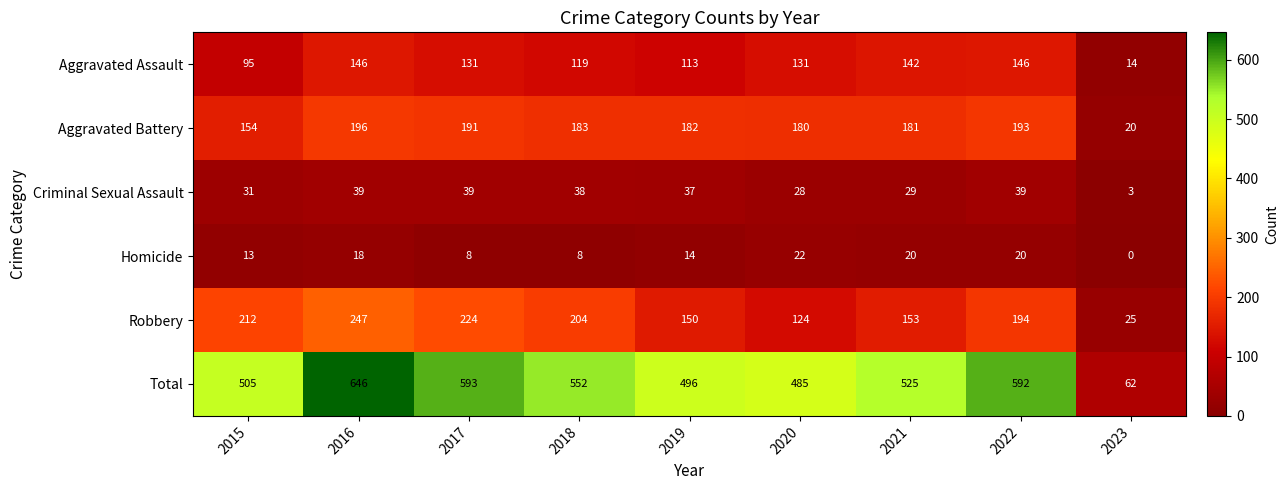

Is it true that Aggravated Battery equals 260 at 2018?

False